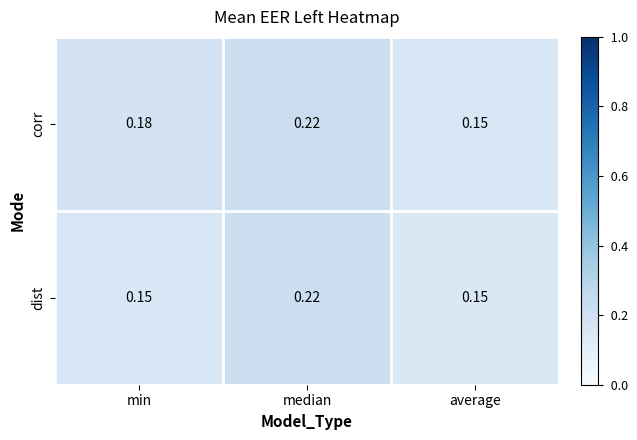

Which category has the highest value across all series?

median